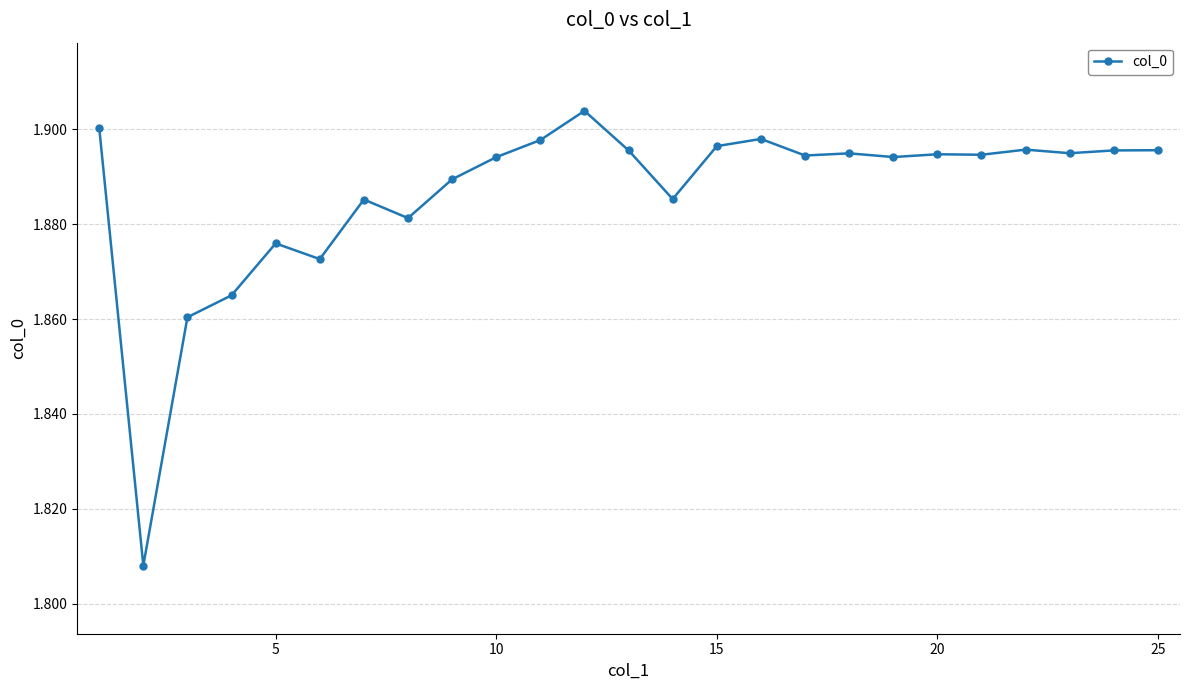

Count the values in the range 1 to 2.

25